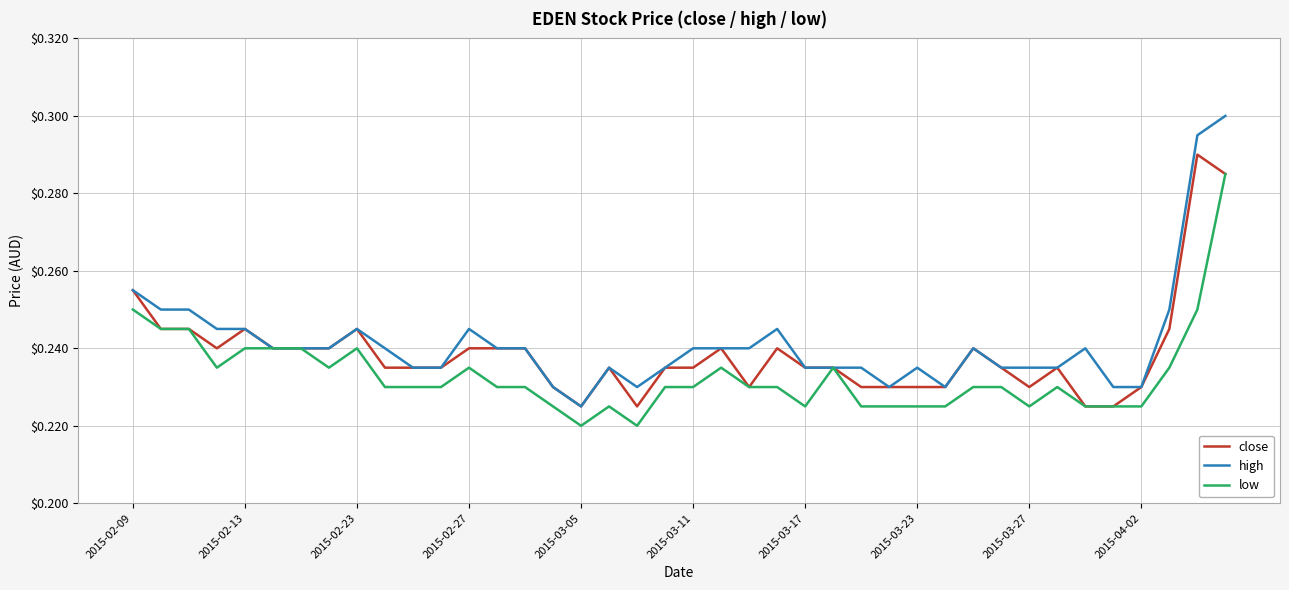

How many lines are shown in the chart?

3